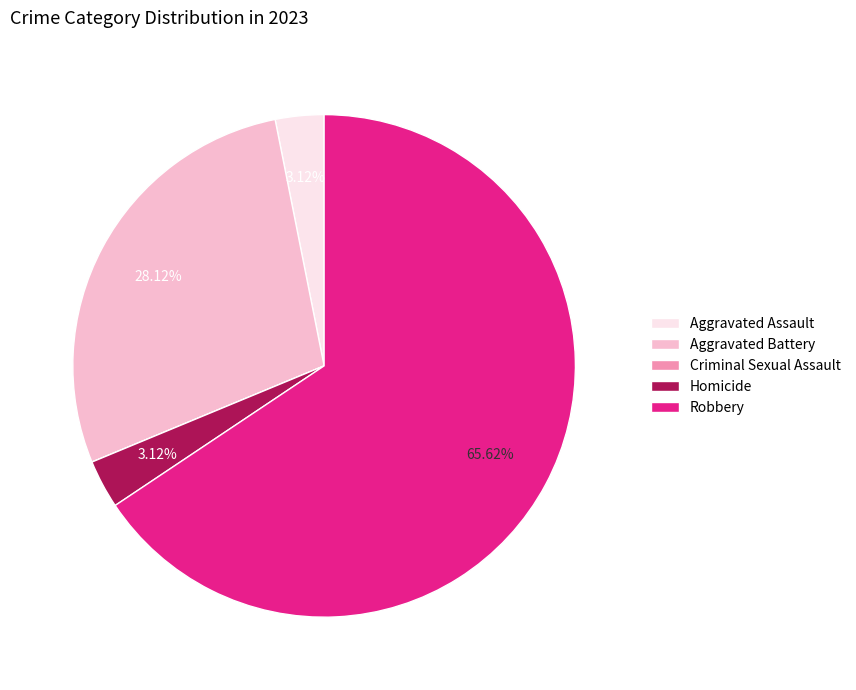

Combined, do Aggravated Battery and Robbery account for over 50%?

Yes